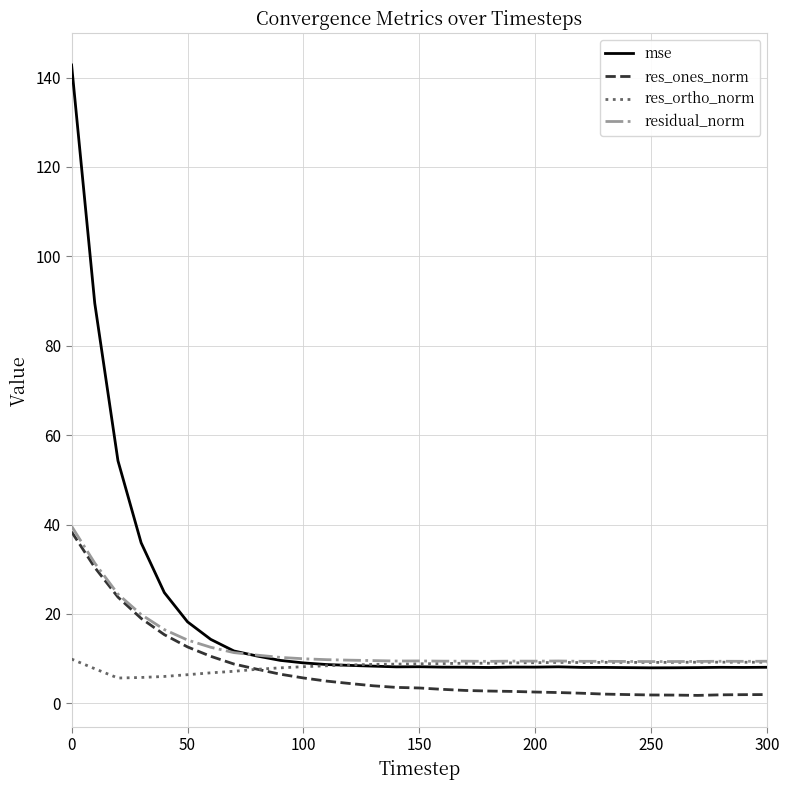

Which series has the widest spread of values?

mse